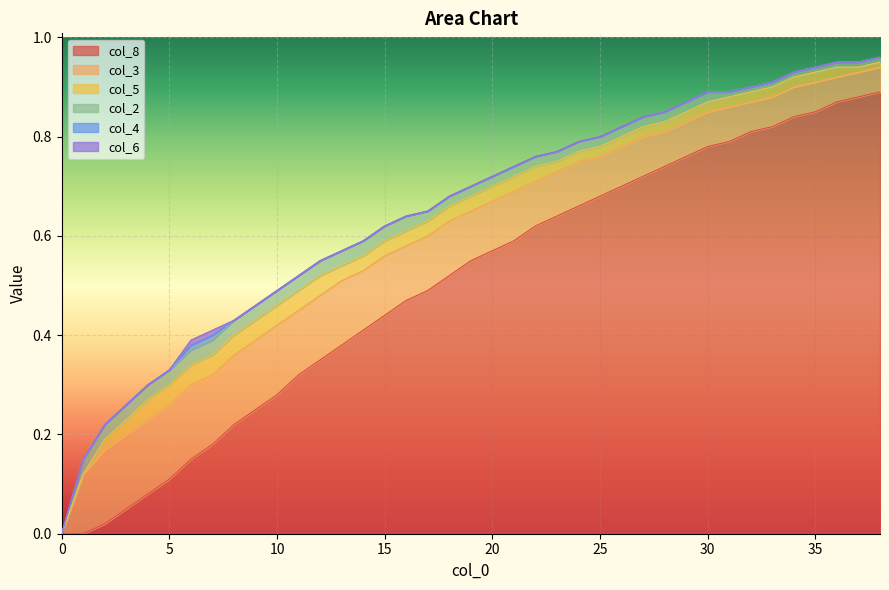

True or false: col_8 has a value of 0.9 at 37.

True